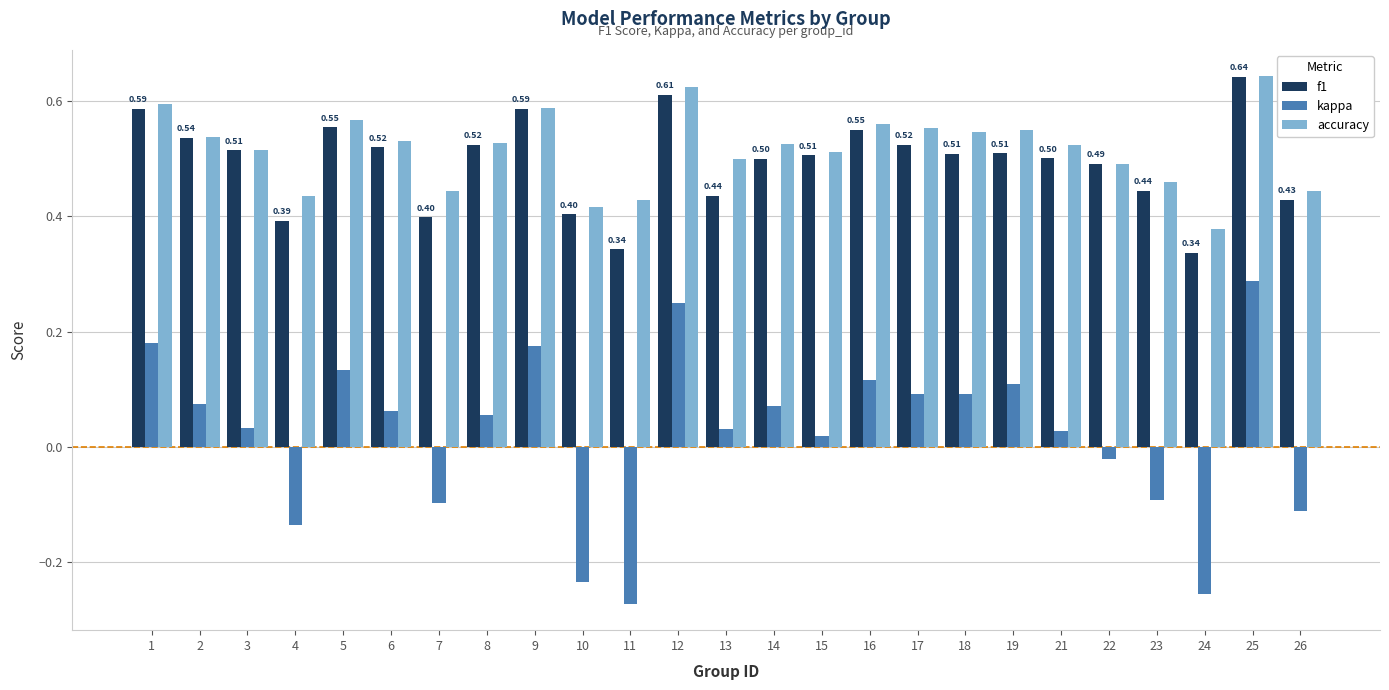

Which series has the largest range (max minus min)?

kappa